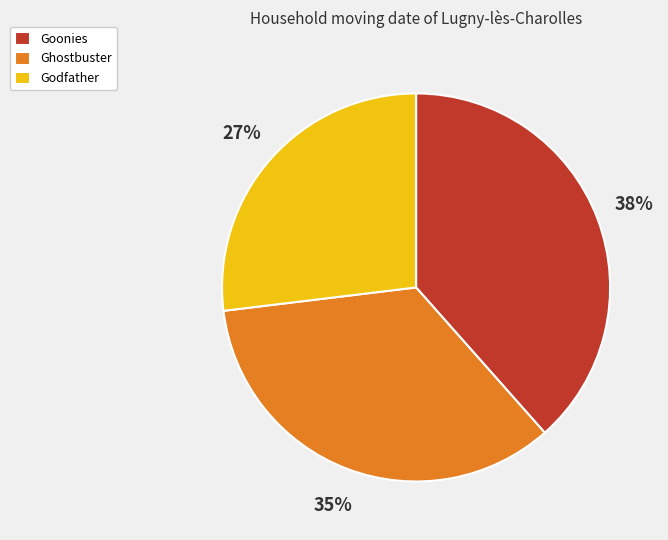

To the nearest percent, what percentage of the pie is Ghostbuster?

35%